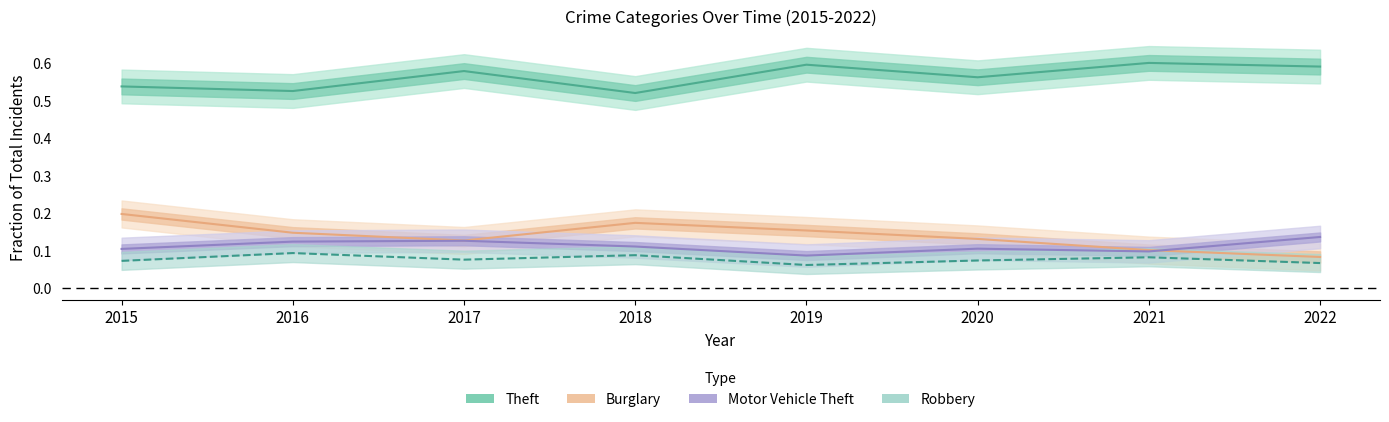

True or false: Robbery and Burglary cross at least once.

False